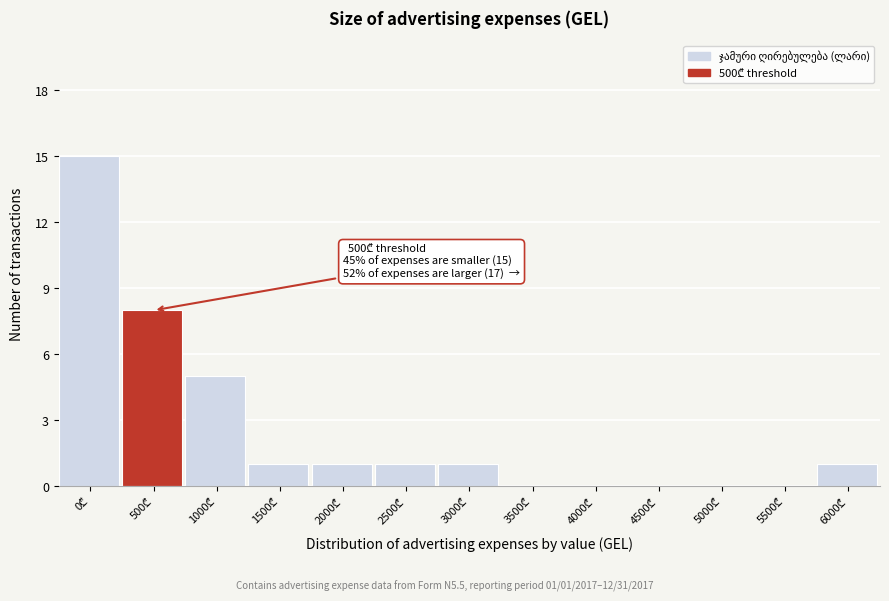

What is the sum of all values?

33